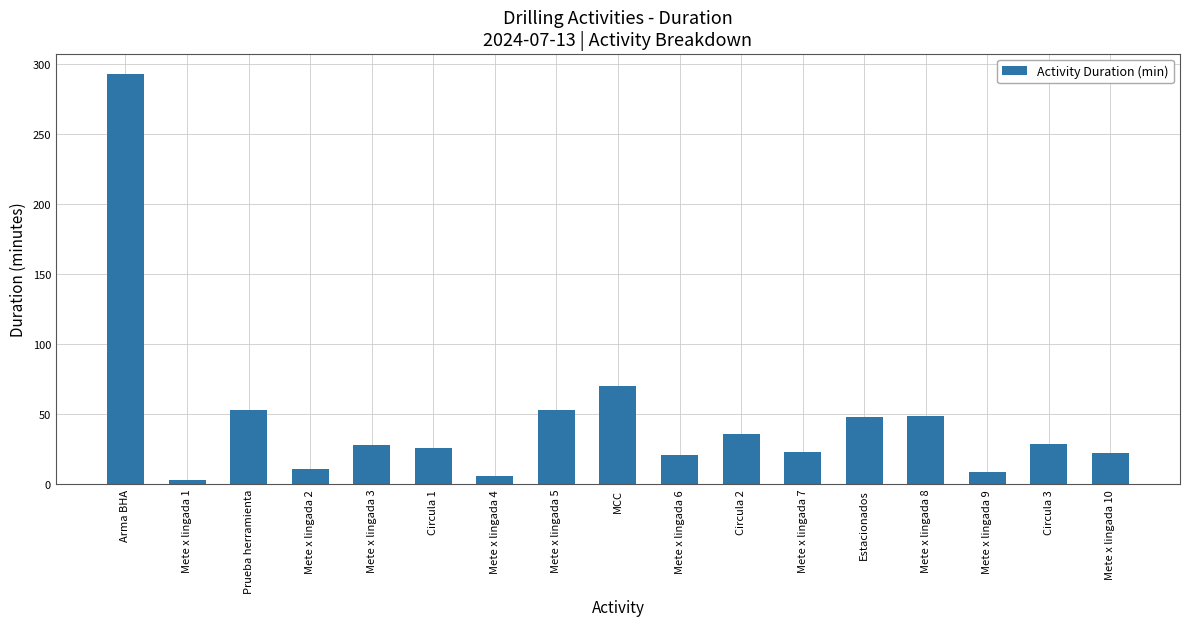

What is the average value?

46